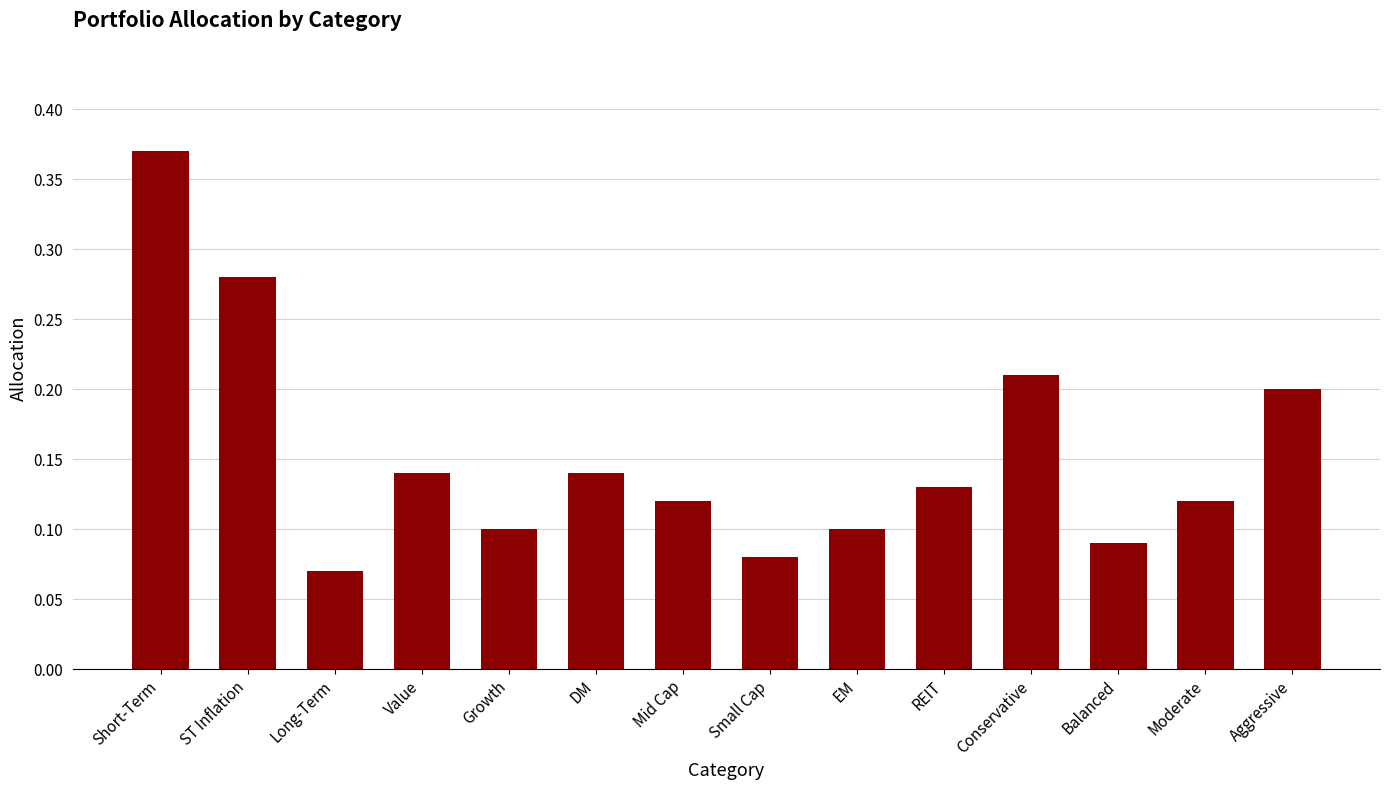

What position from the left is DM?

6